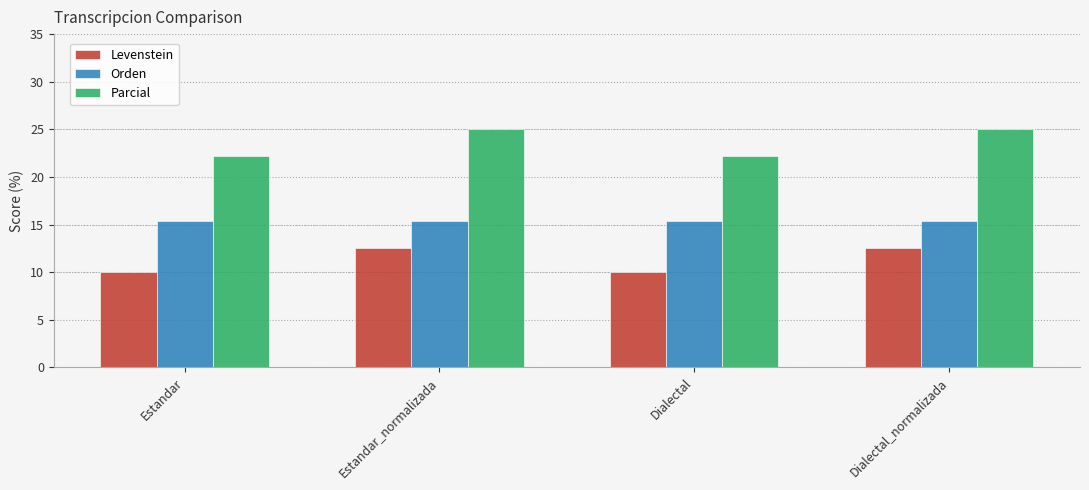

What is the label of the 1st bar from the right?

Dialectal_normalizada